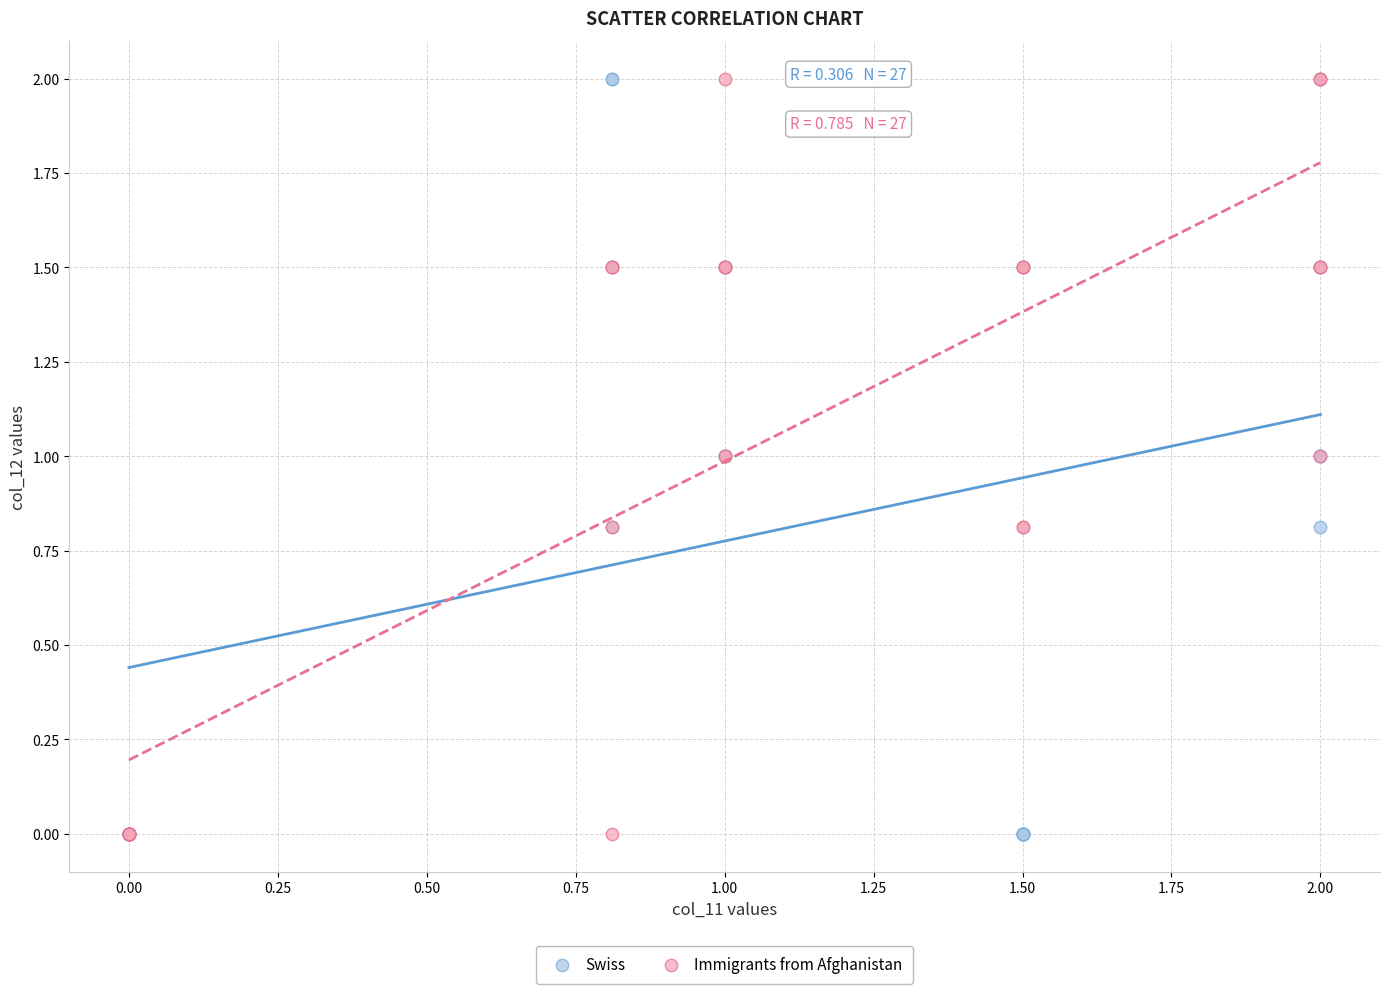

What are all the series names shown in the legend?

Swiss, Immigrants from Afghanistan